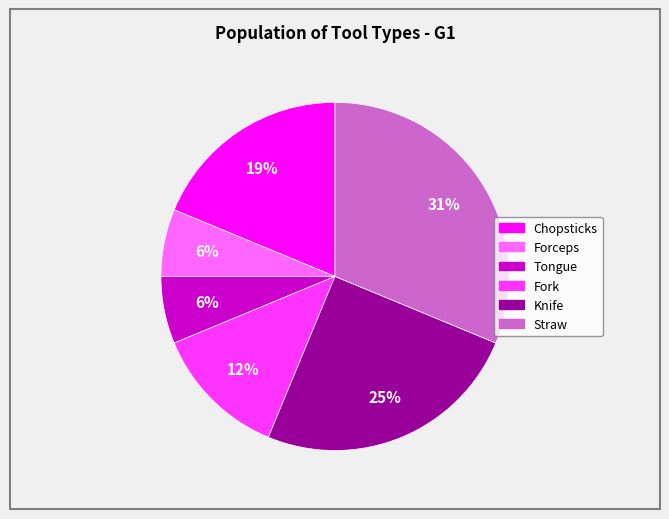

How many segments does this pie chart have?

6